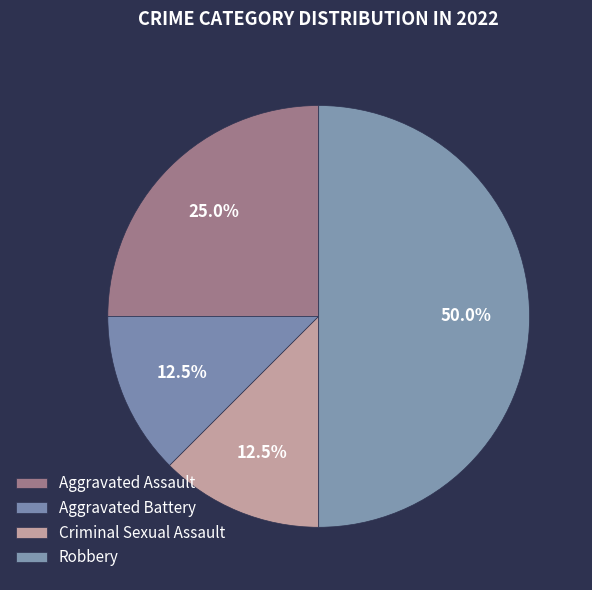

What is the largest slice in the pie chart?

Robbery